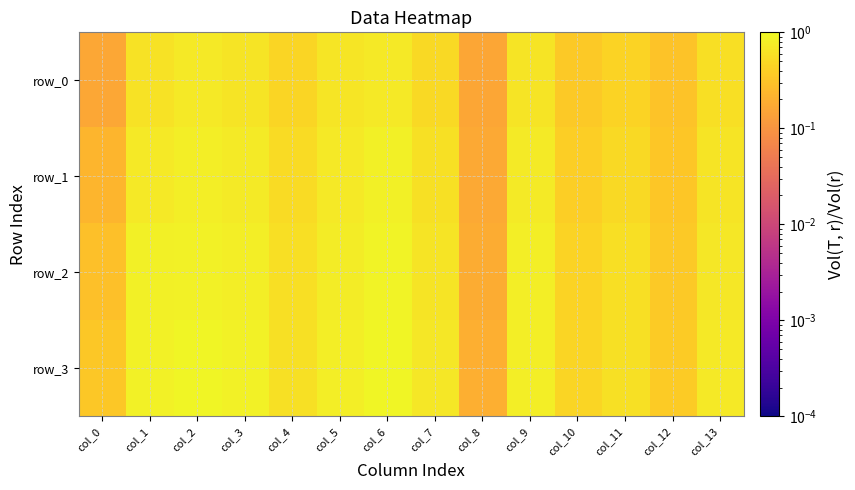

At how many categories does at least one series exceed 0?

14